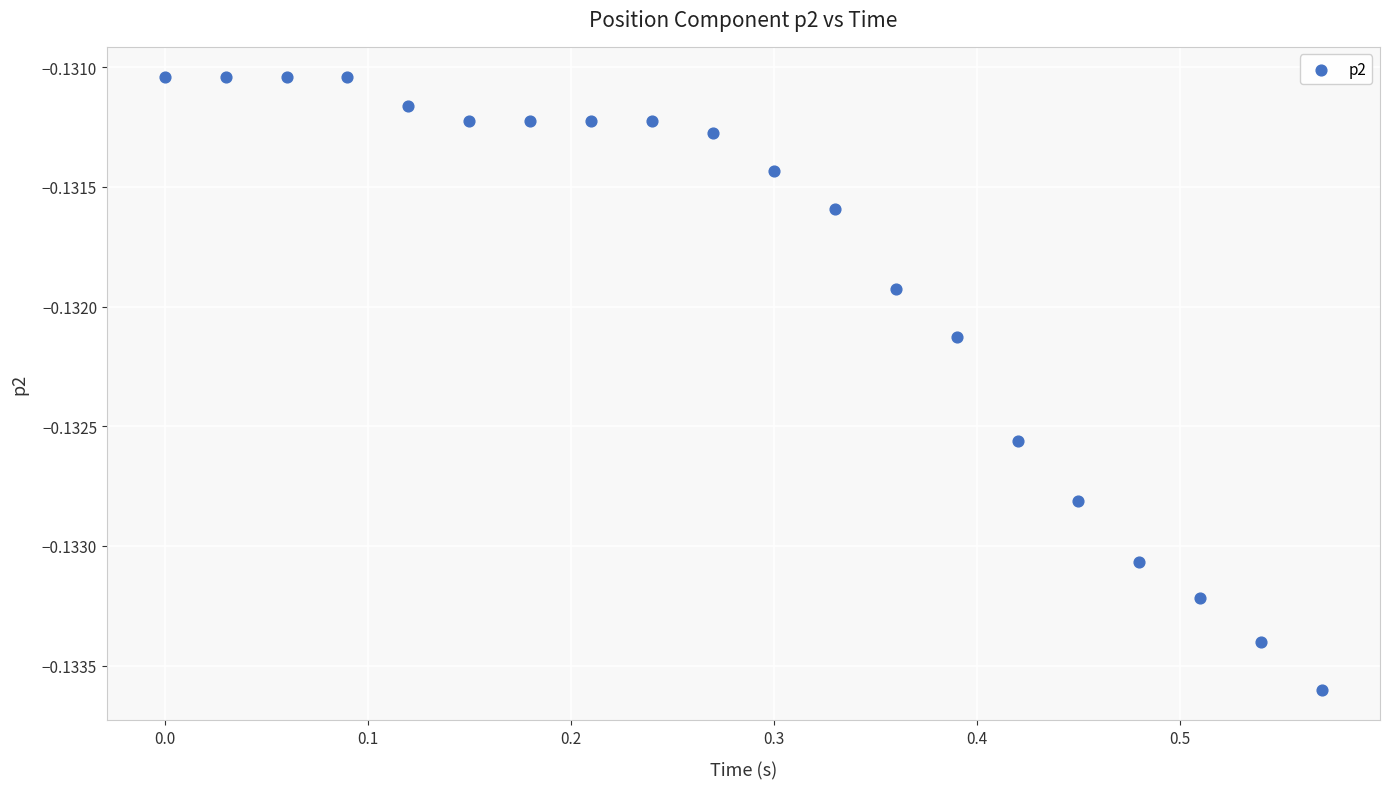

What is the range of X values (max minus min)?

0.6